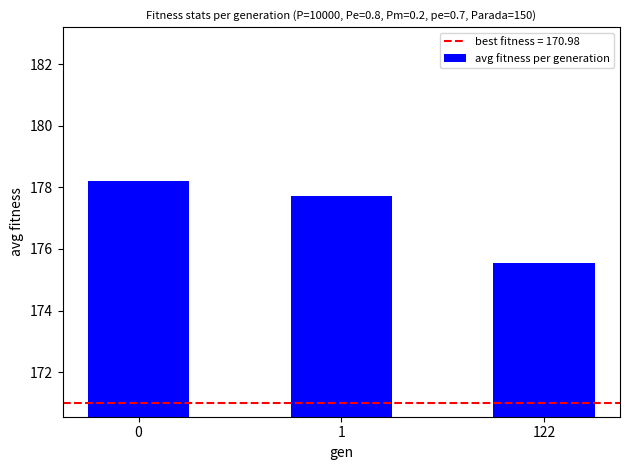

Does the chart contain any negative values?

No